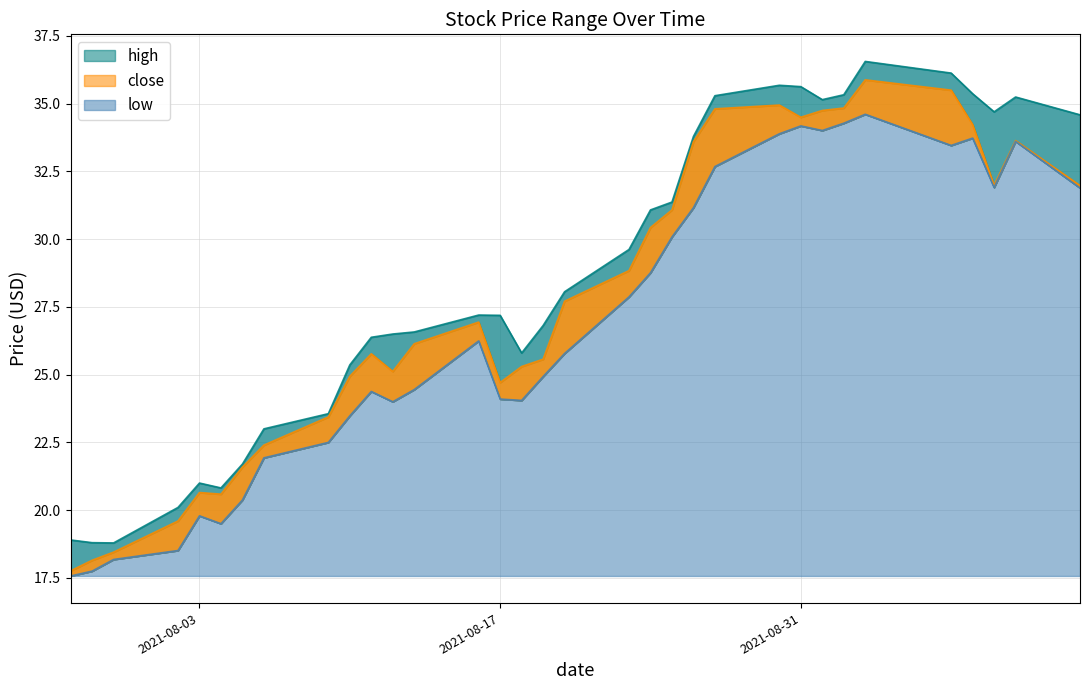

What is the greatest value displayed?

36.6